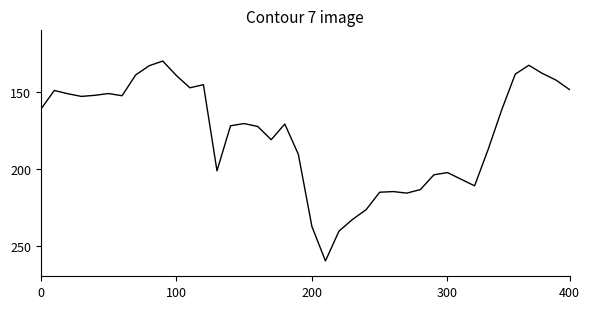

What is the difference between the maximum and minimum values?

130.0